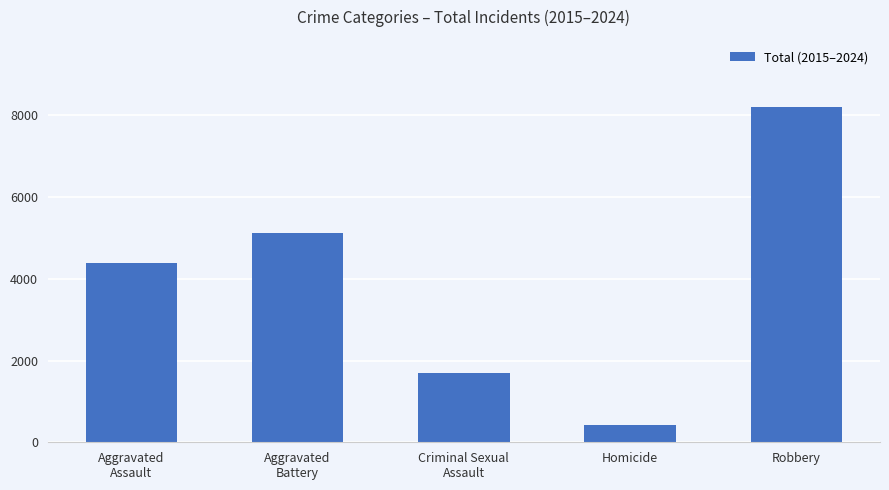

What value does the data have at Robbery, to the nearest 50?

8200